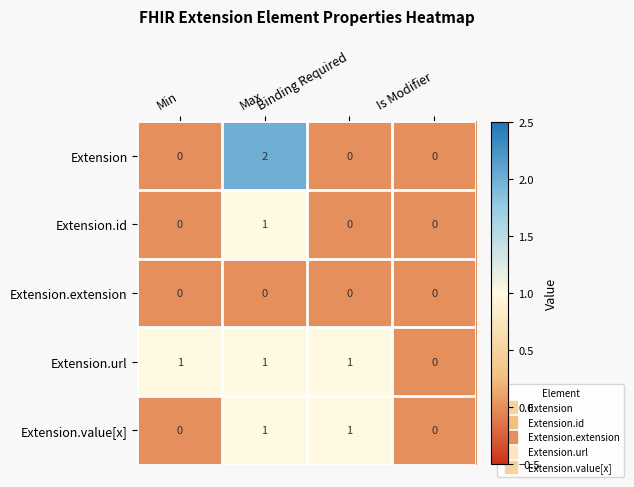

What is the maximum value shown in the chart?

2